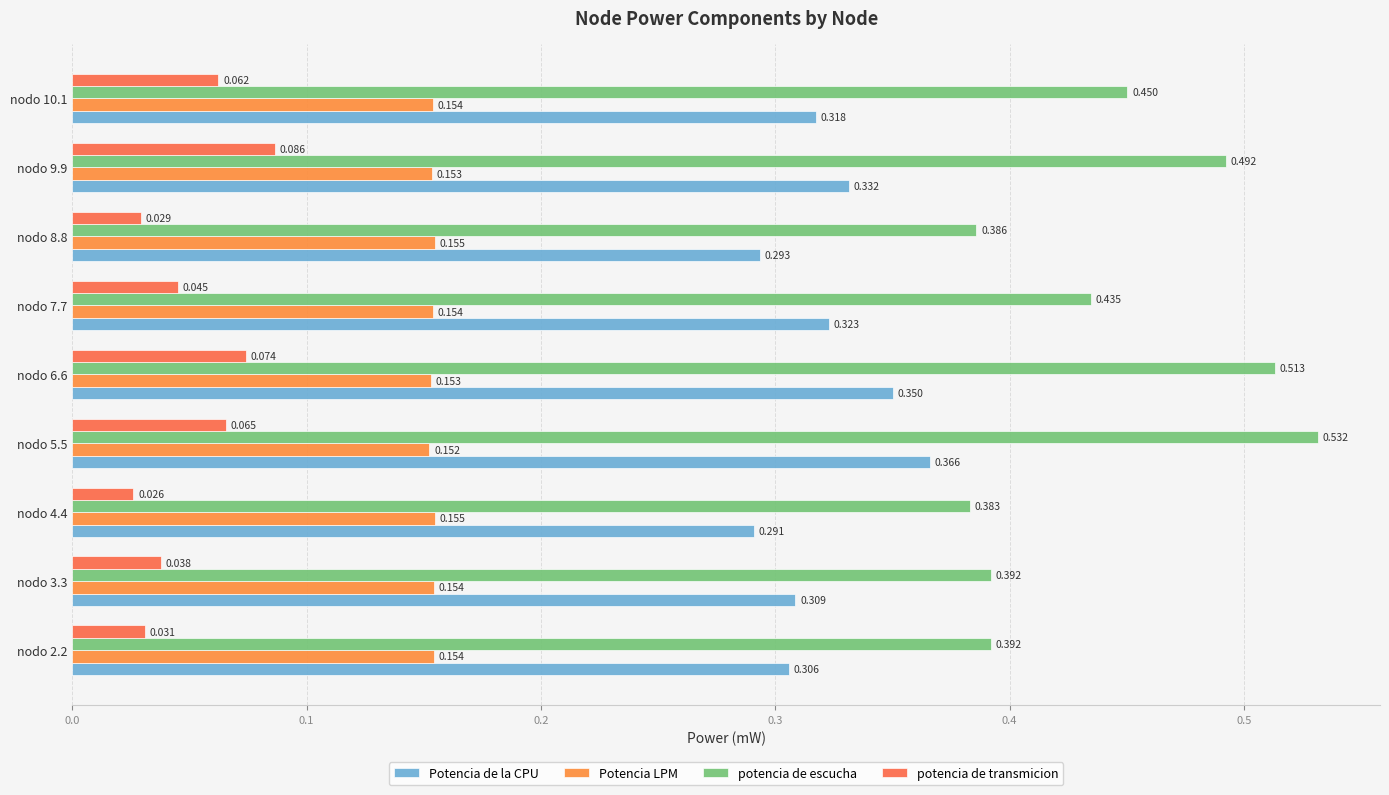

What position from the left is nodo 4.4?

3